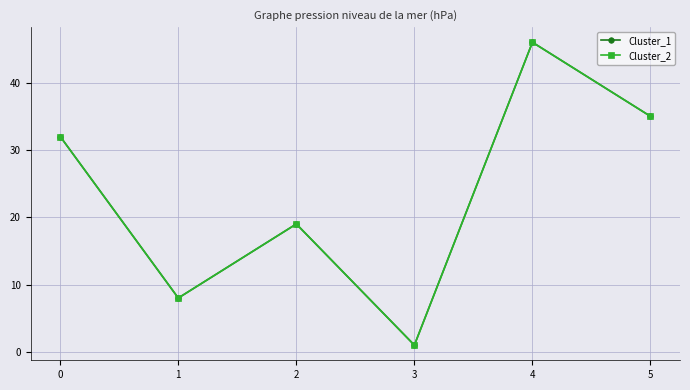

What is the maximum value for Cluster_2?

46